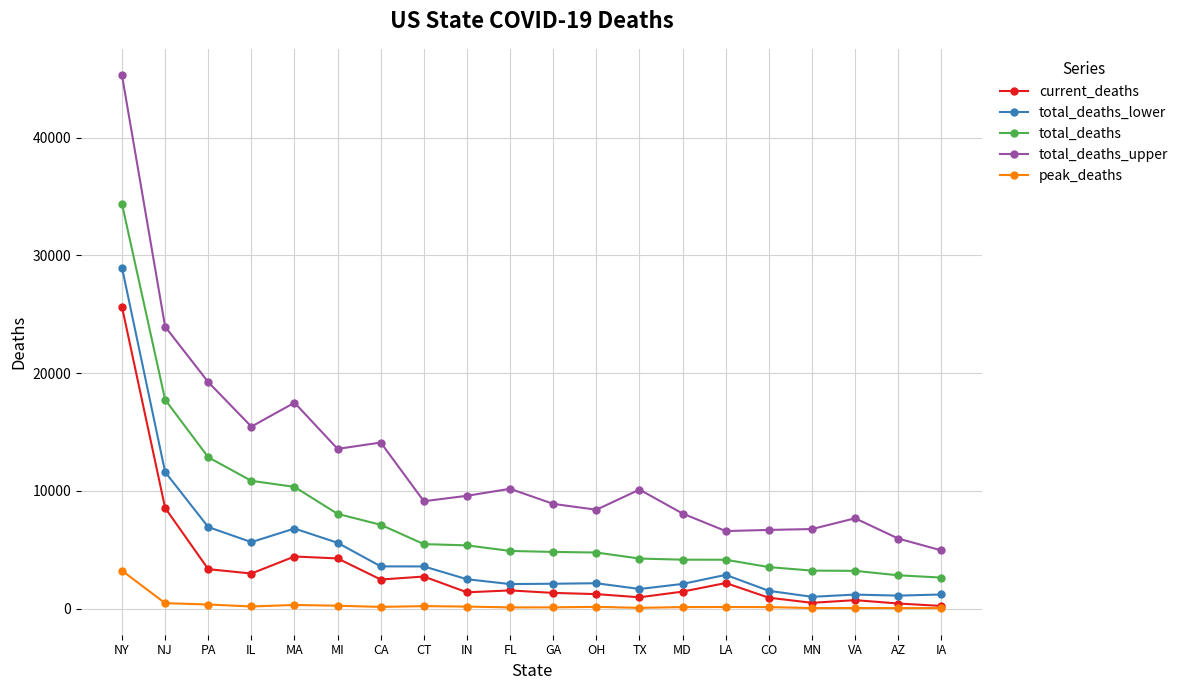

What is the minimum value for total_deaths?

2629